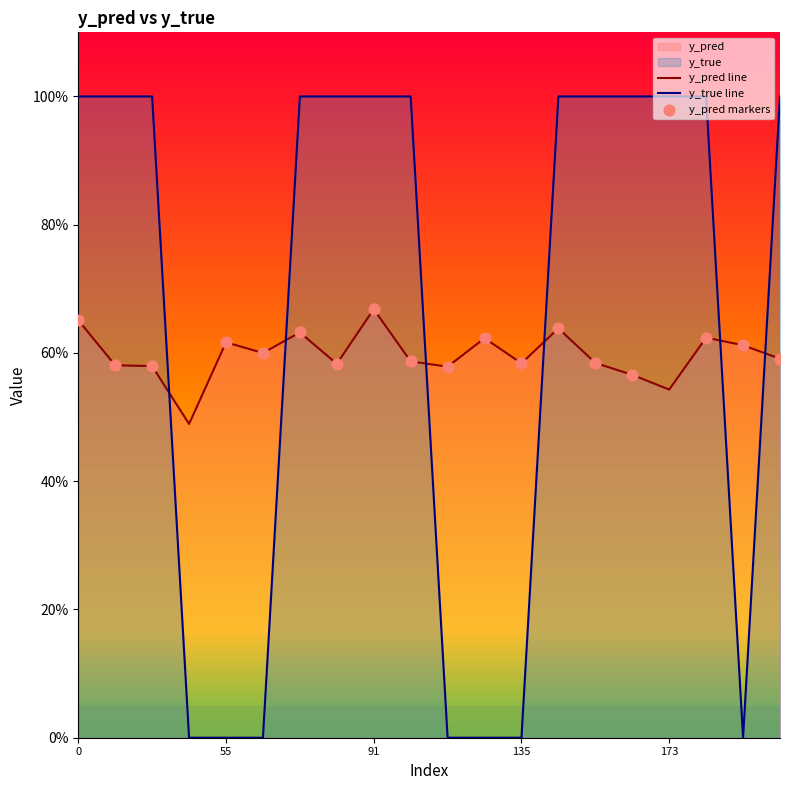

At how many categories does at least one series exceed 0?

20